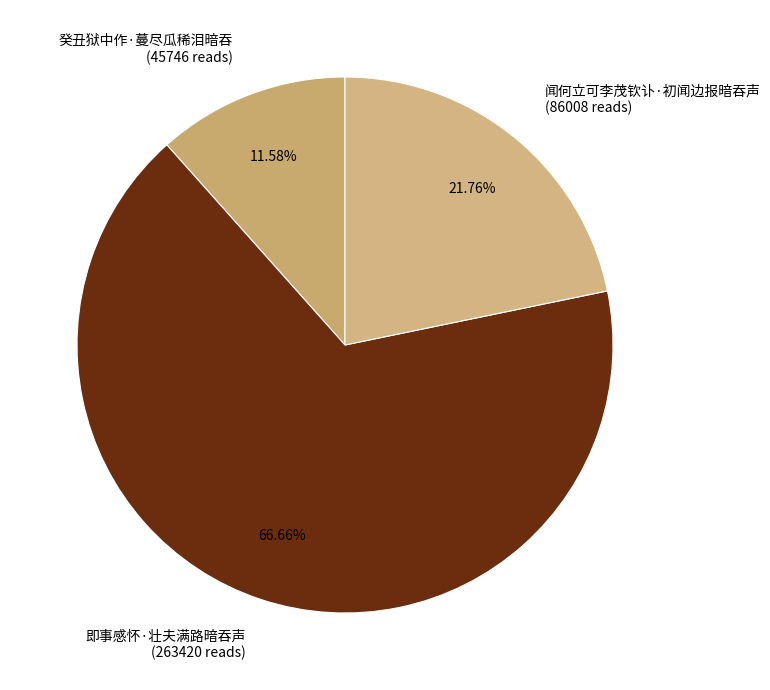

Which slice is the smallest?

癸丑狱中作·蔓尽瓜稀泪暗吞